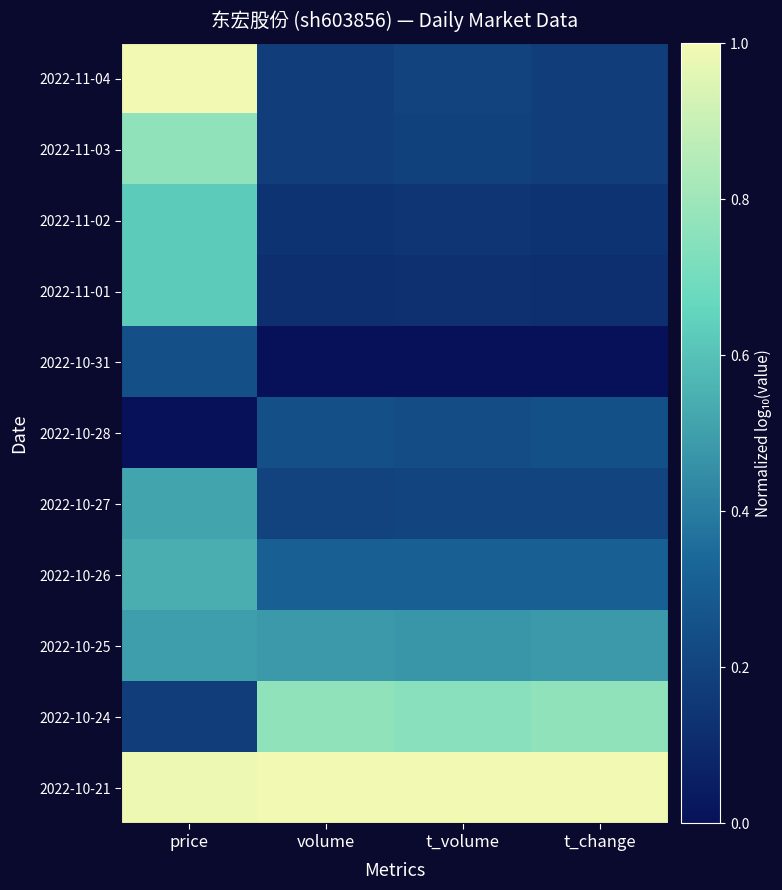

What is the total value across all series at t_change?

3.6